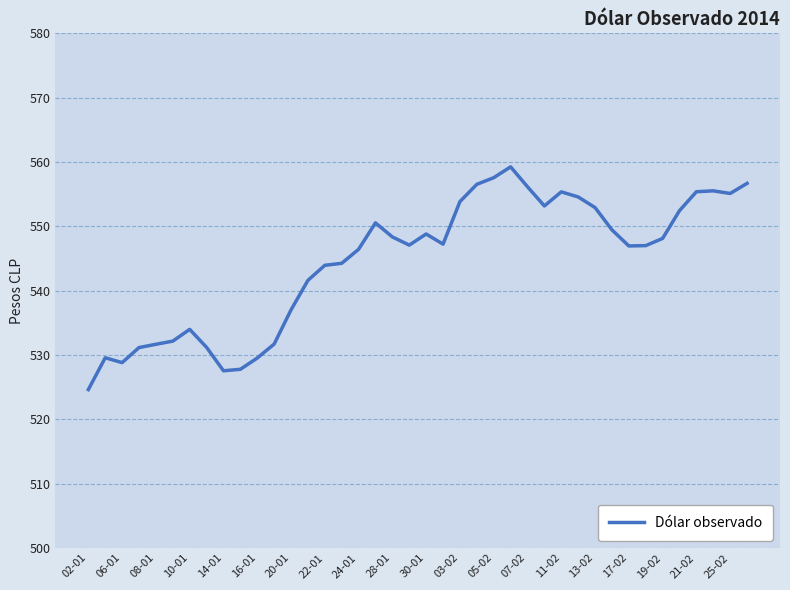

How many lines are shown in the chart?

1